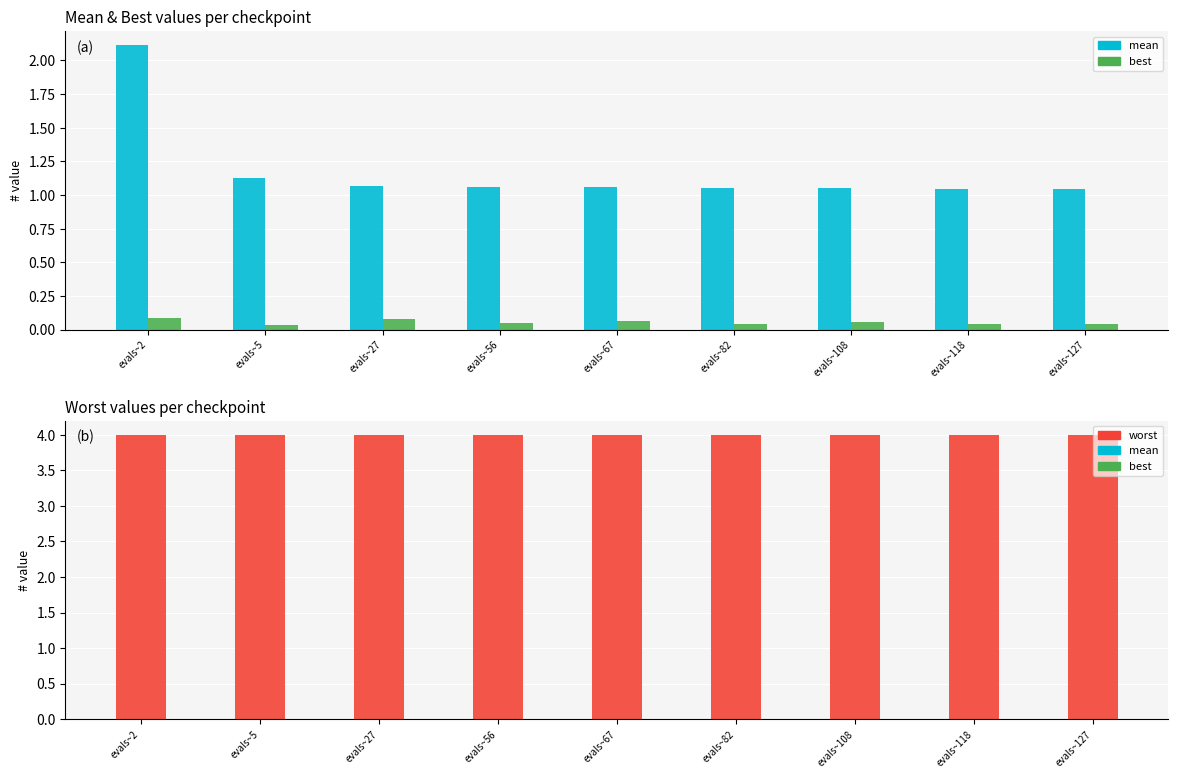

What is the difference between the maximum and minimum values in the best series?

0.1